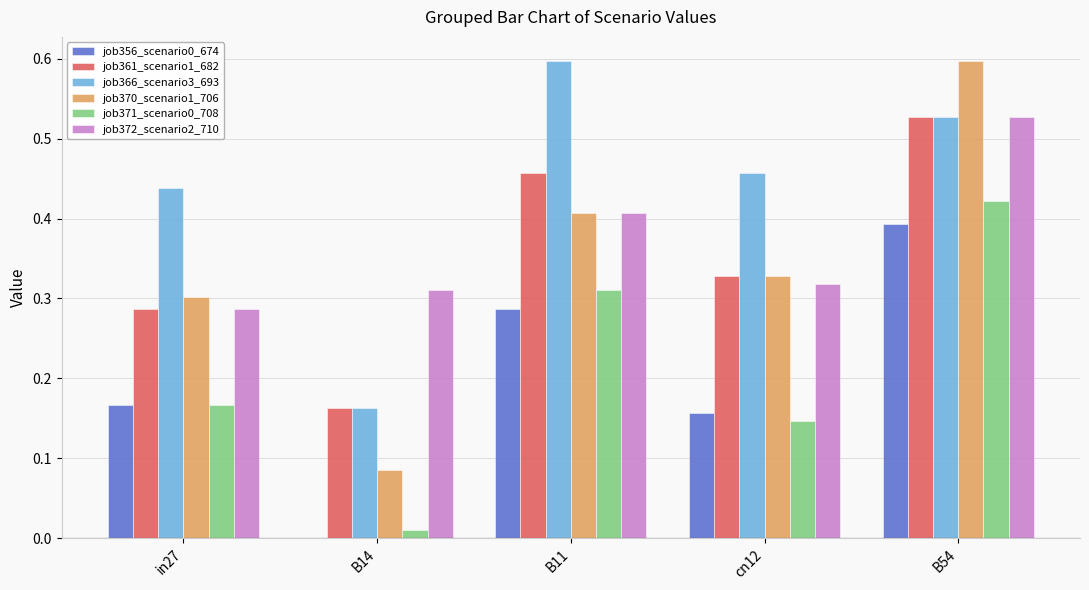

Count the number of data series in this chart.

6